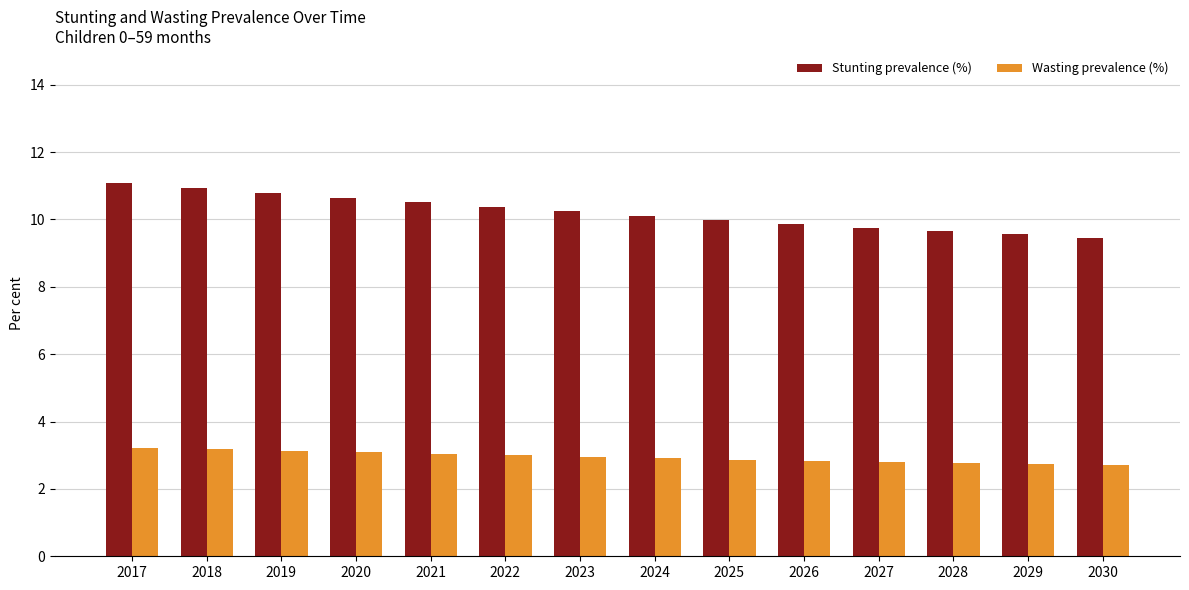

How many groups of bars are there?

14